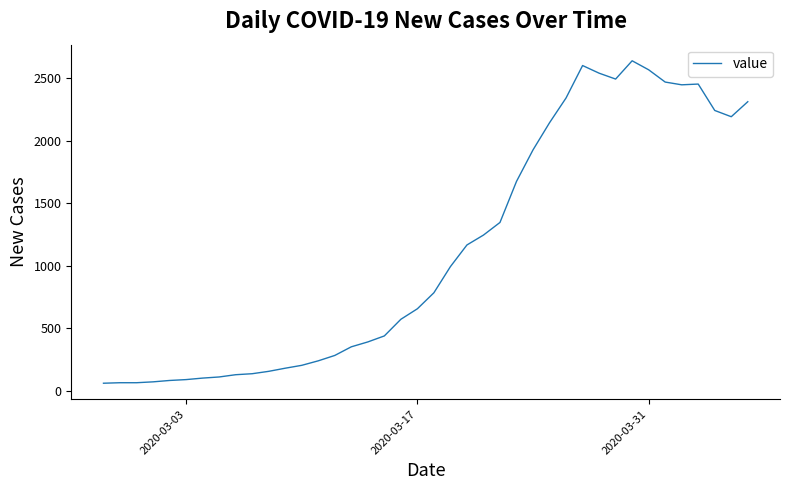

What is the difference between the second highest and second lowest values?

2535